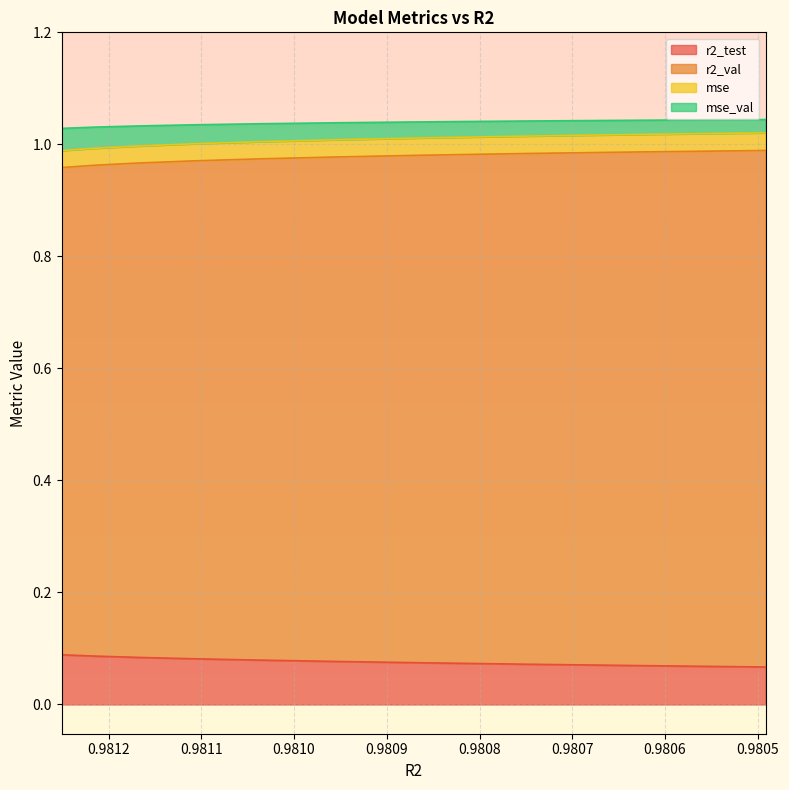

True or false: r2_test and mse_val cross at least once.

False